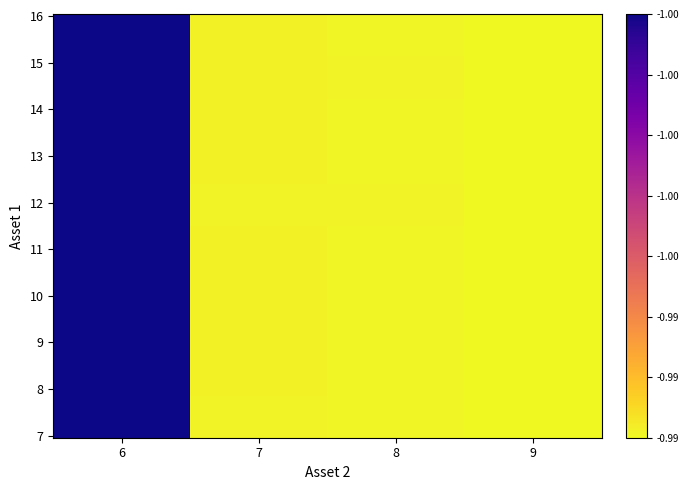

Between 6 and 9, which is larger?

6